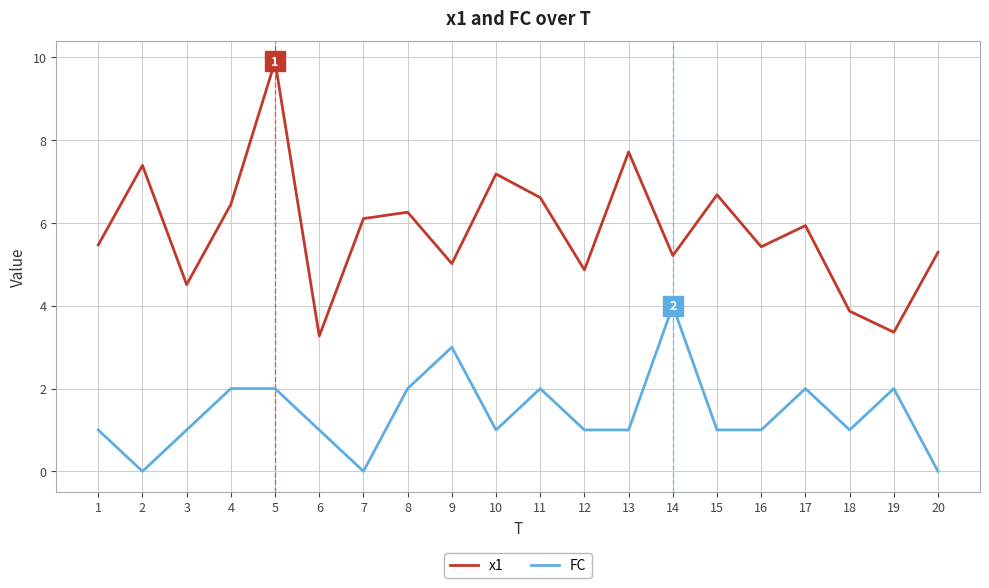

Is it true that x1 equals 10.3 at 4?

False